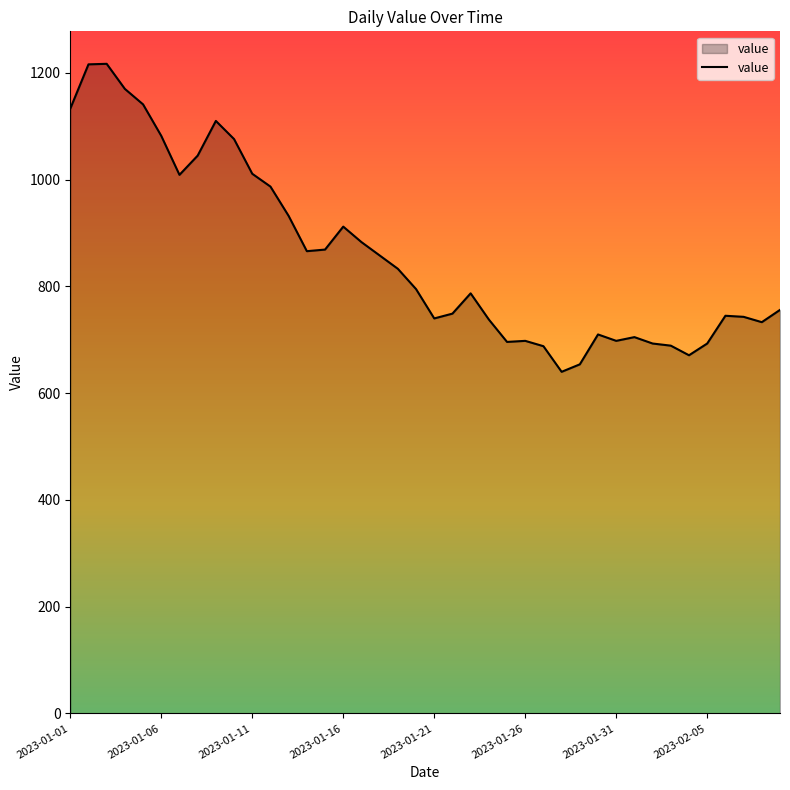

What is the smallest value displayed?

640